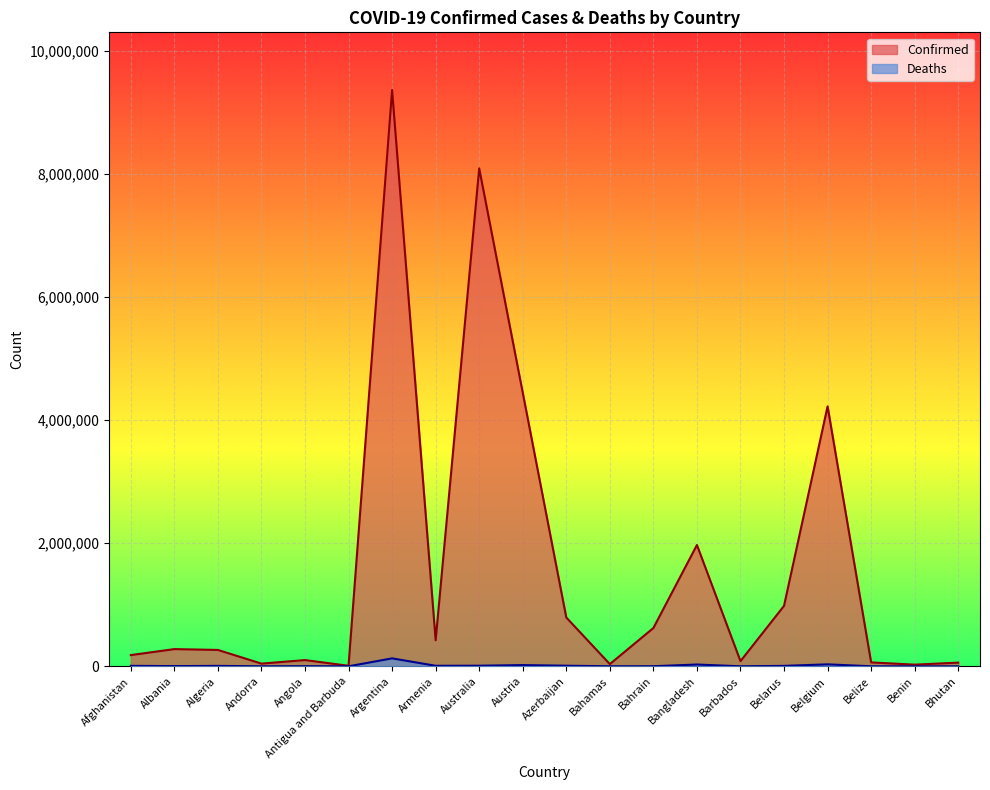

Which category has the lowest value across all series?

Bhutan